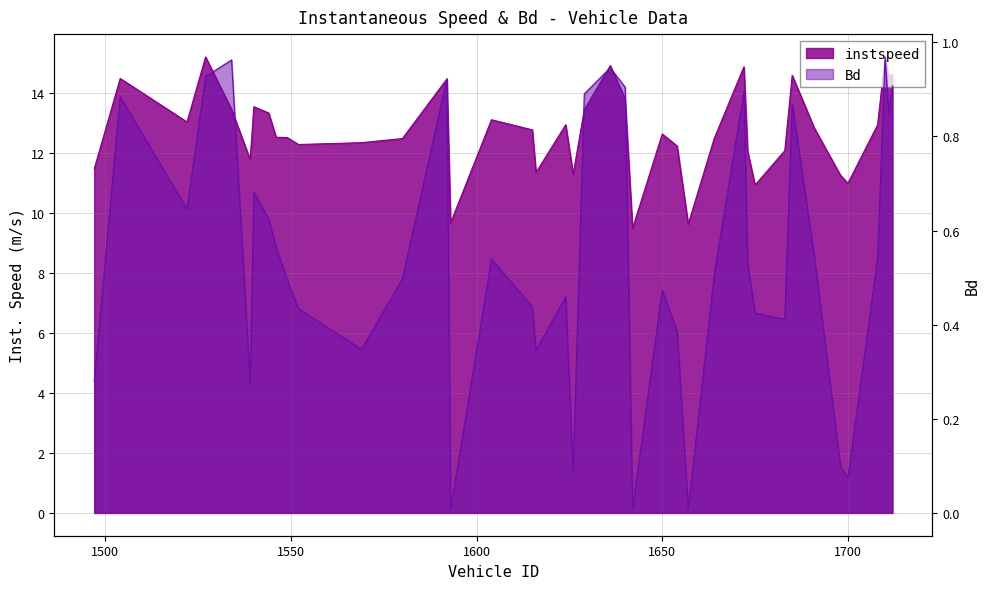

What is the difference between the highest and lowest values at 1712.0?

13.7